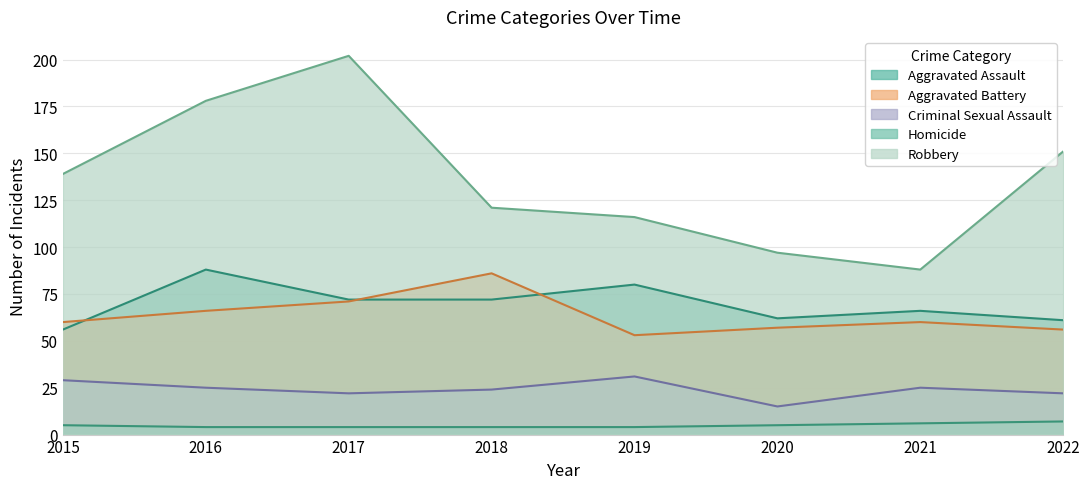

Which series has the largest range (max minus min)?

Robbery